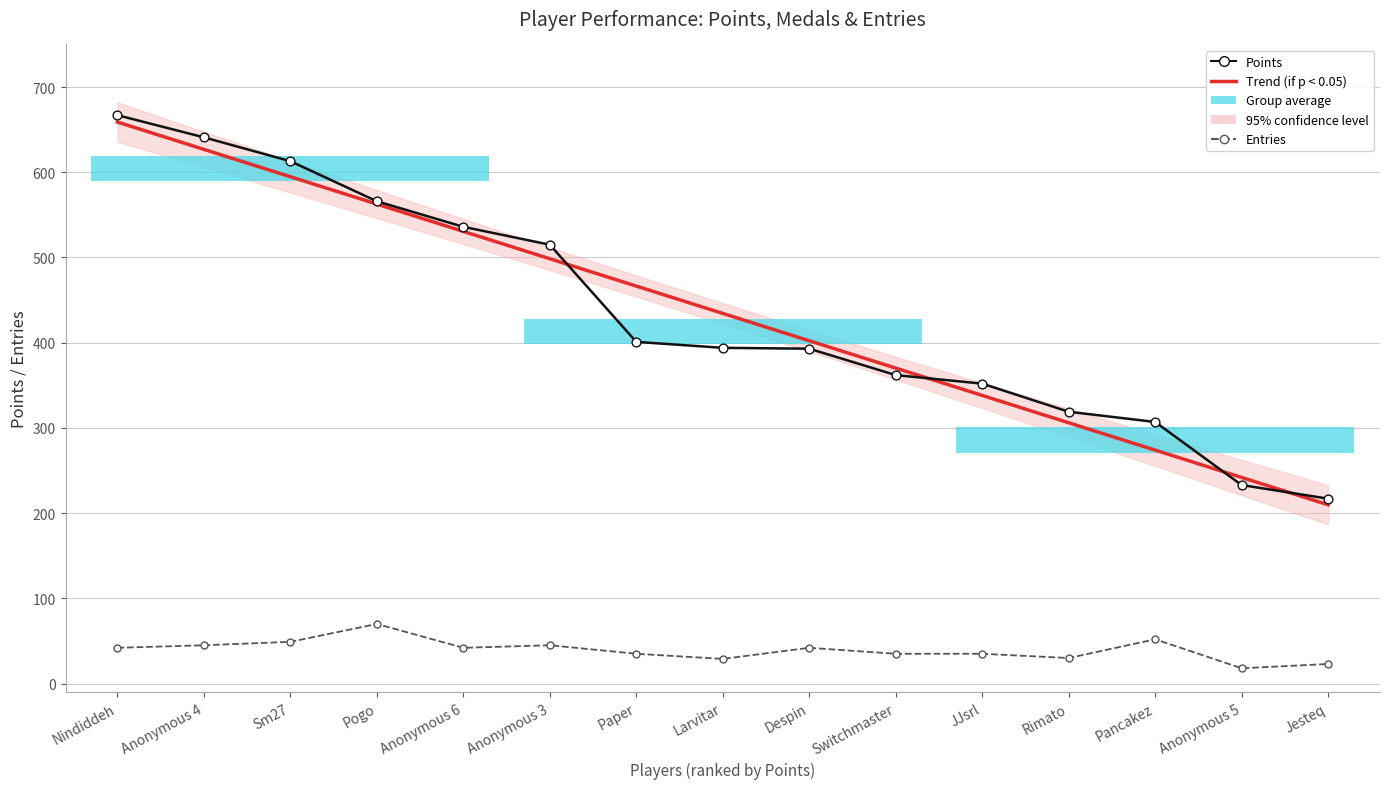

At which category is the sum across all series the highest?

Nindiddeh